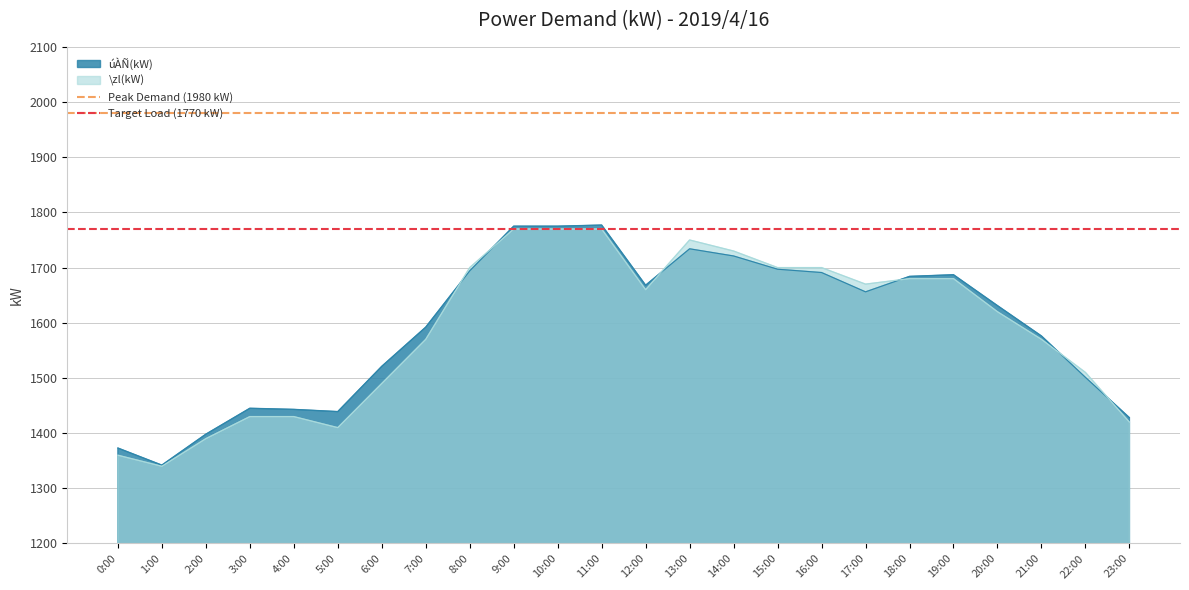

Is the value of úÀÑ(kW) at 13:00 greater than the value of \zl(kW) at 1:00?

Yes